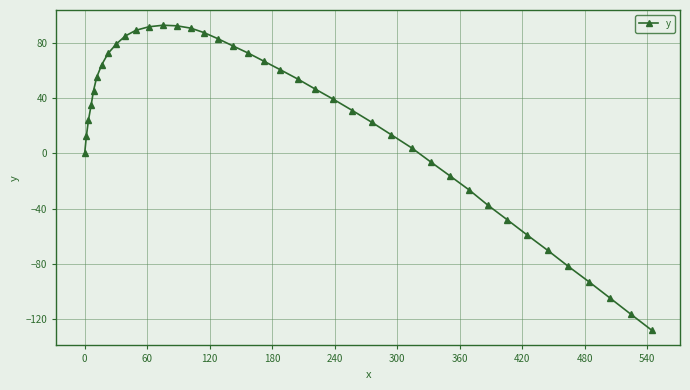

What is the maximum value shown in the chart?

92.5